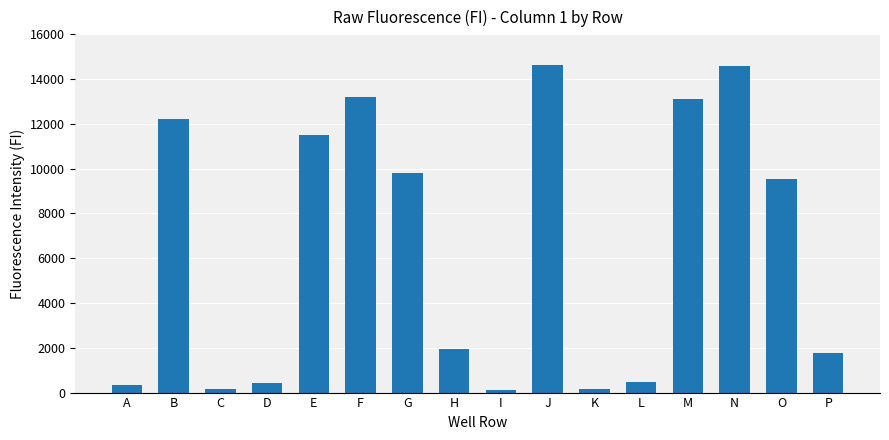

How many values are below 9553?

8